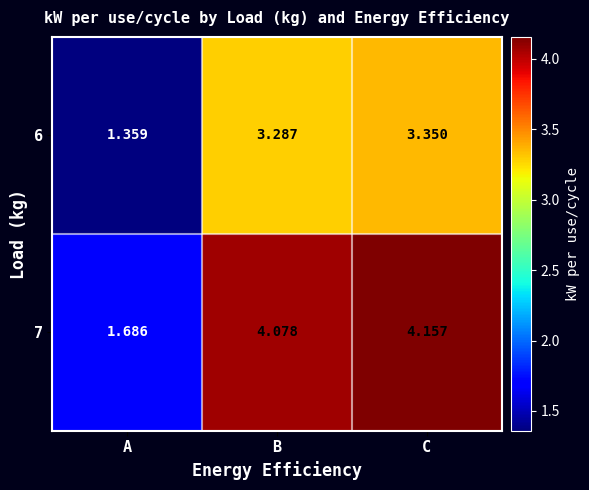

Which category has the highest value across all series?

C